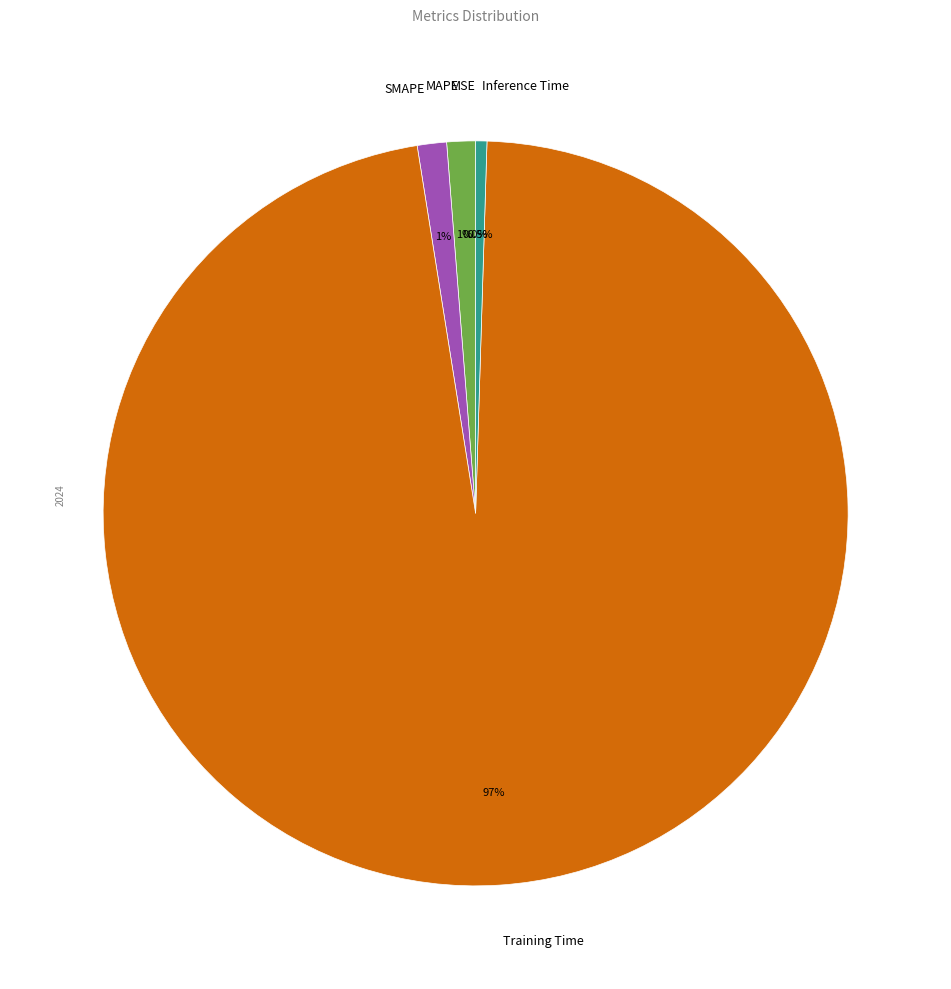

Which slice is the largest?

Training Time